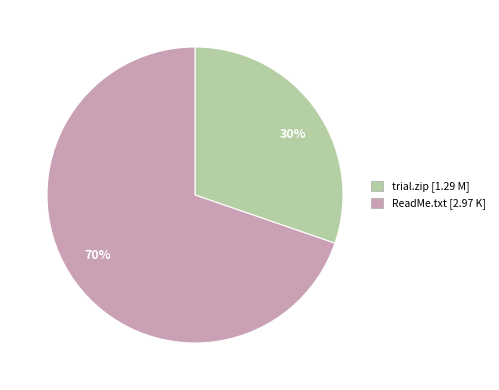

Between 30% and 70%, which is larger?

70%